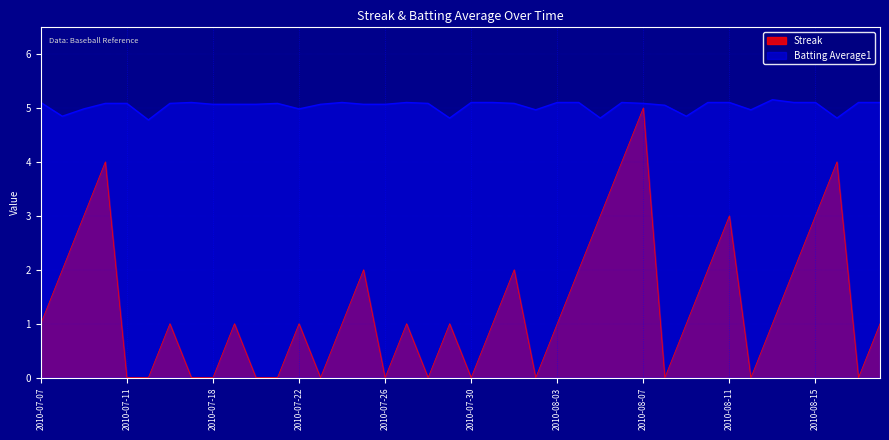

What is the total value across all series at 2010-07-16?

6.1